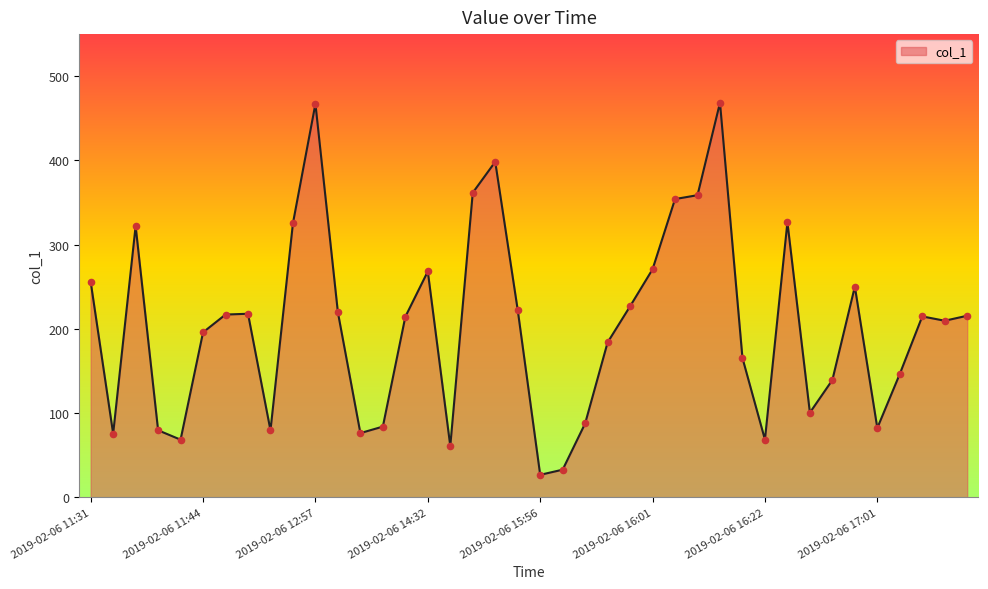

What is the minimum value shown in the chart?

26.6